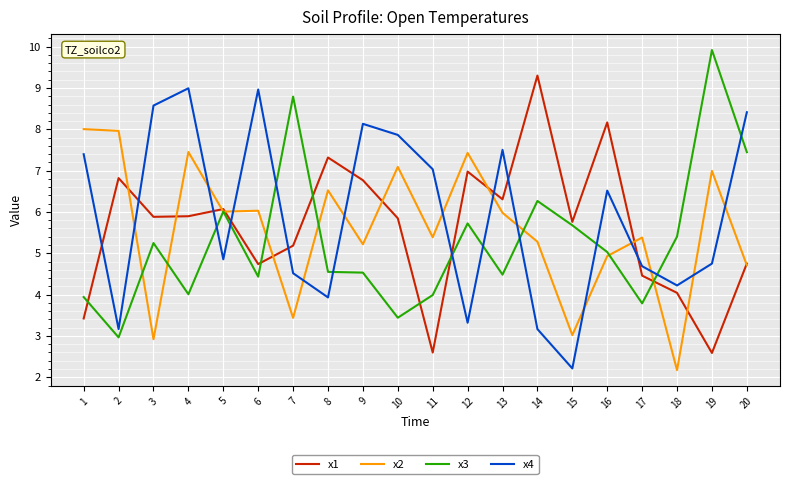

Which series changed the most between 11 and 20?

x3